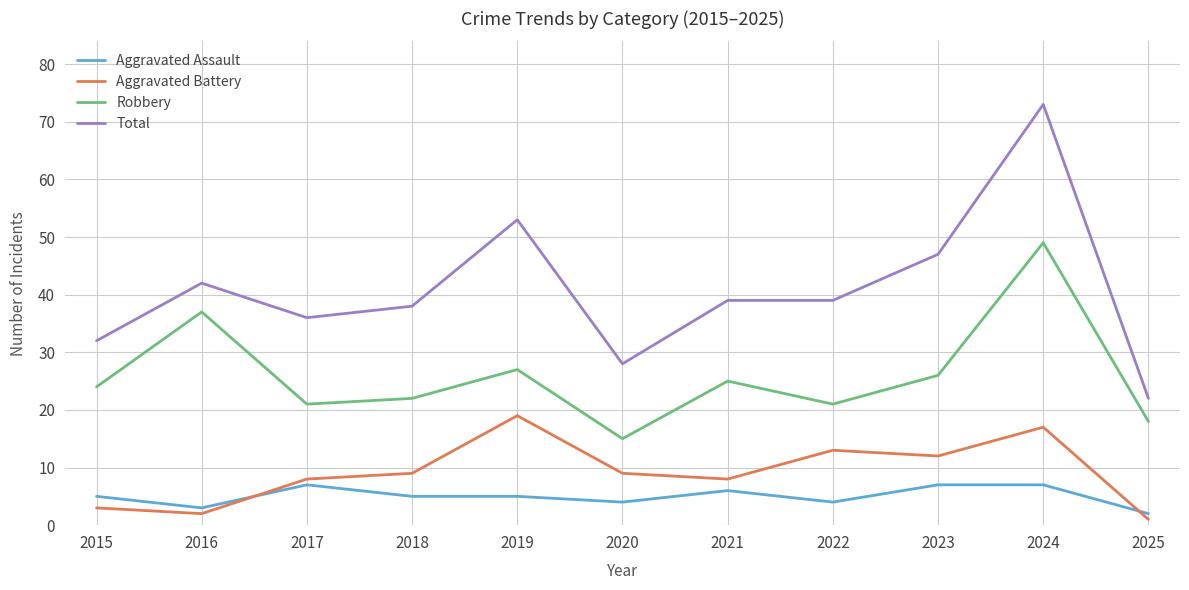

Which category has the highest value in the Aggravated Battery series?

2019